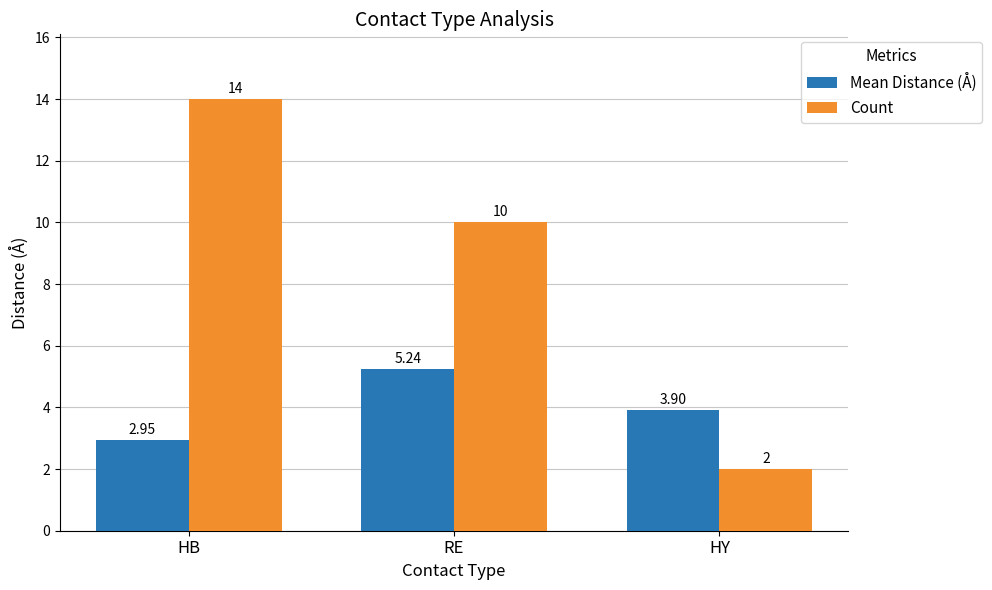

How many bars are there in each group?

2